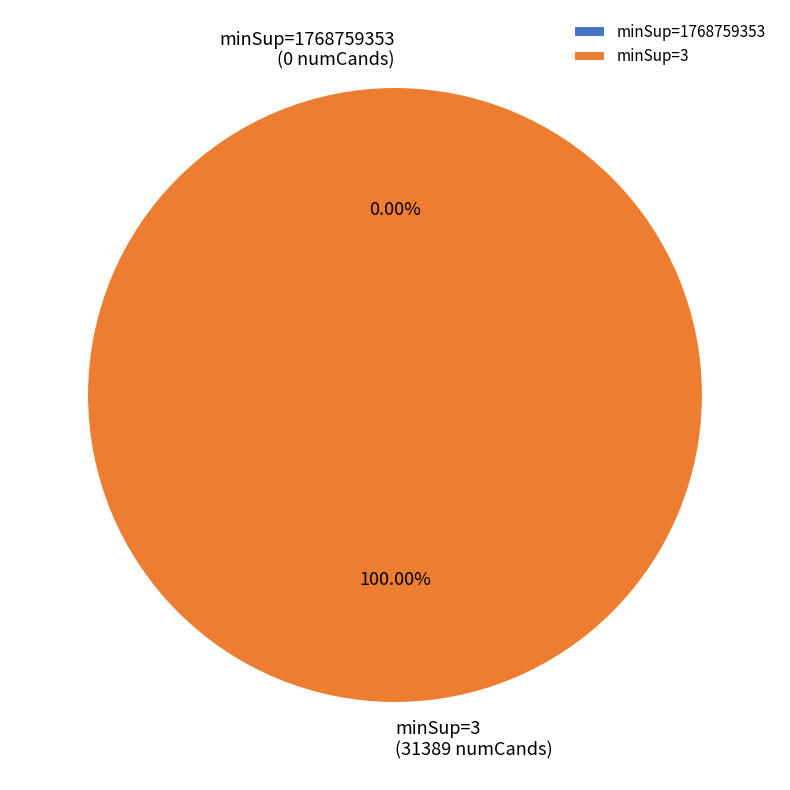

To the nearest percent, what is the combined percentage of 3 and 1768759353?

100%